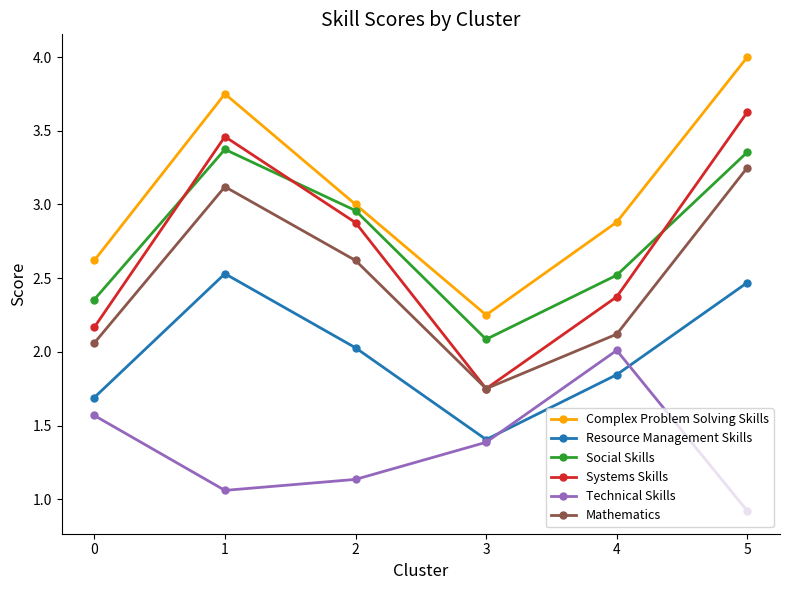

True or false: Mathematics has a value of 3.1 at 1.

True